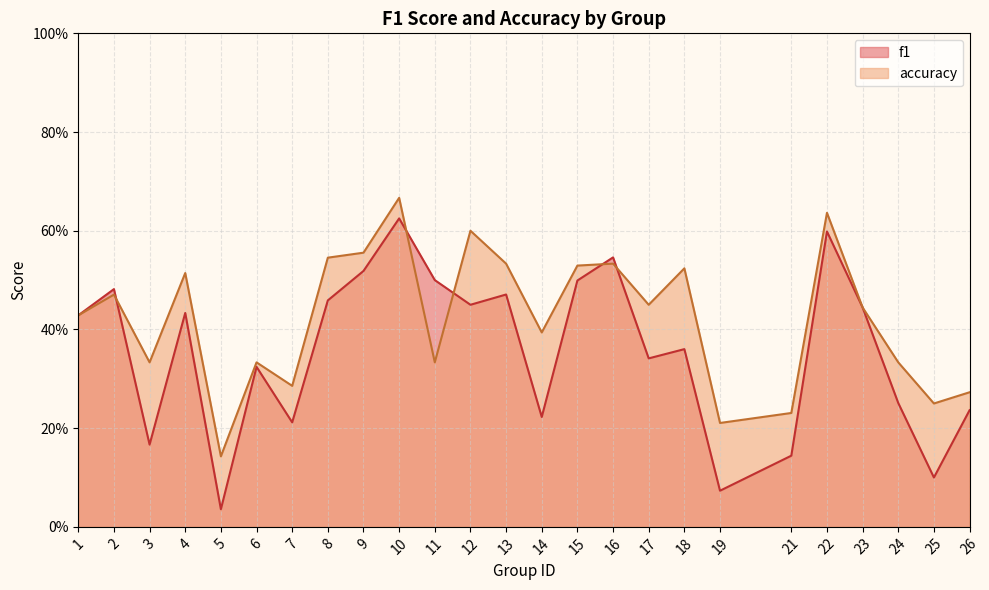

At how many categories does at least one series exceed 0?

25